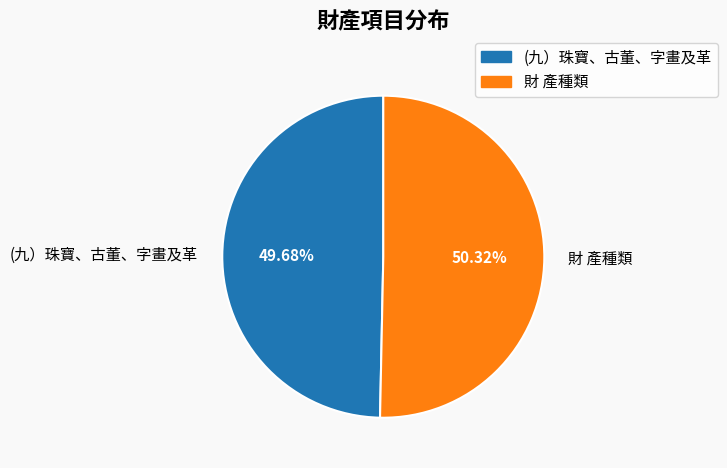

To the nearest percent, what percentage of the pie is 財 產種類?

50%